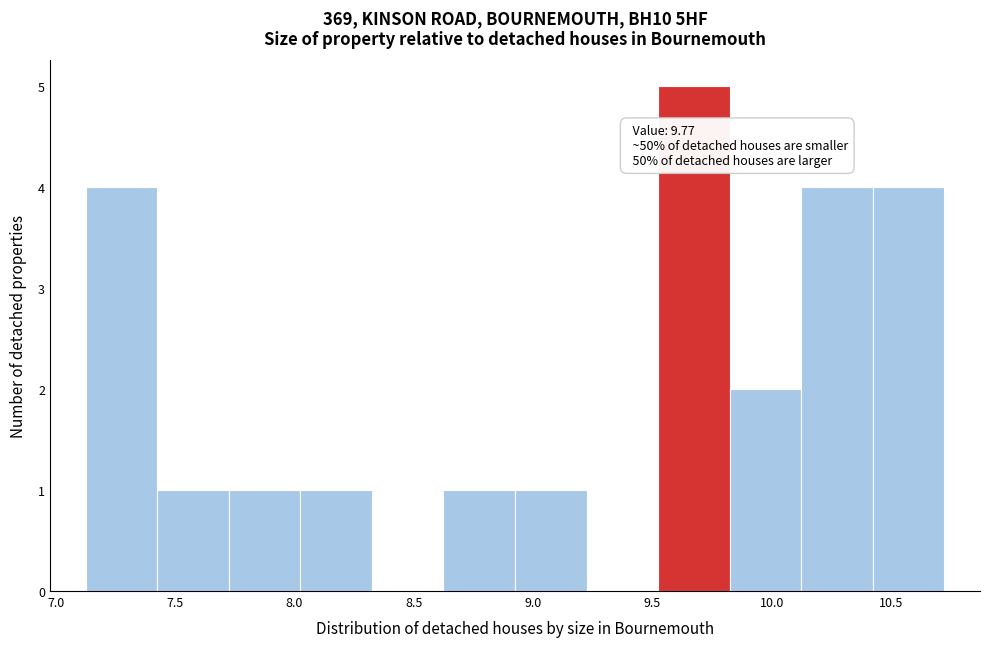

Which range on the x-axis has the tallest bar?

9.50 to 9.80